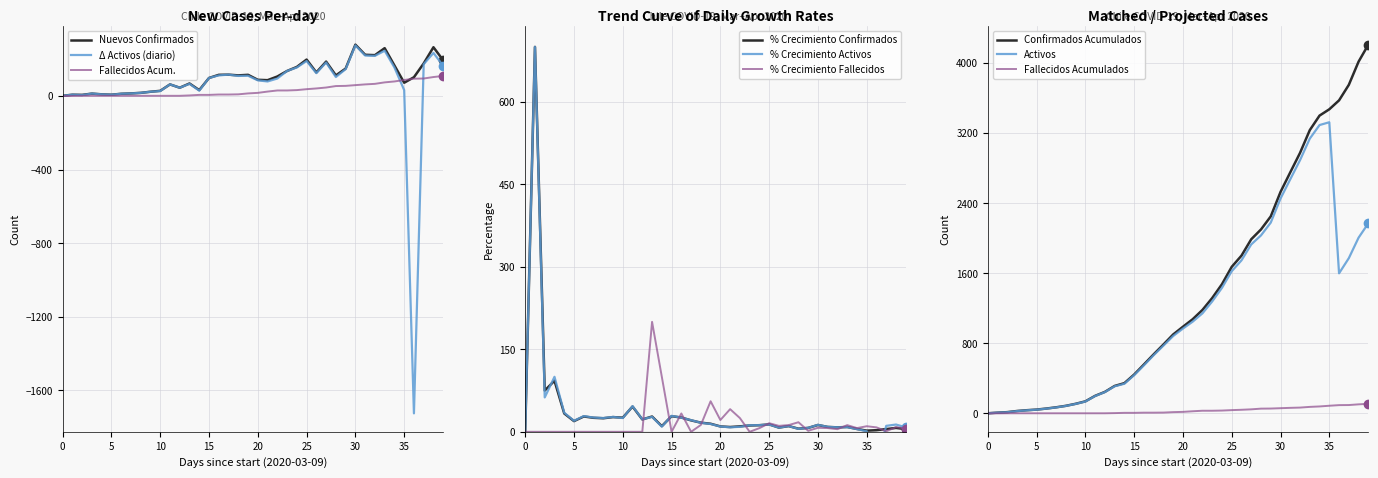

Reading right to left, extract all data points from this chart.

Nuevos Confirmados: 194	265	177	102	72	166	260	222	224	279	149	112	187	128	198	158	136	106	86	88	115	112	116	115	98	32	68	45	63	28	23	17	14	12	7	9	13	6	7	1
Activos: 2170	2006	1772	1599	3324	3292	3137	2891	2673	2453	2178	2032	1929	1747	1623	1433	1278	1142	1047	968	883	773	664	548	436	338	309	243	198	135	108	85	68	54	42	35	26	13	8	1
Confirmados Acumulados: 4210	4016	3751	3574	3472	3400	3234	2974	2752	2528	2249	2100	1988	1801	1673	1475	1317	1181	1075	989	901	786	674	558	443	345	313	245	200	137	109	86	69	55	43	36	27	14	8	1
Fallecidos Acumulados: 109	103	95	94	87	79	74	66	63	59	55	54	46	41	37	32	30	30	24	17	14	9	8	8	6	6	3	1	1	1	1	1	1	1	1	1	1	1	0	0